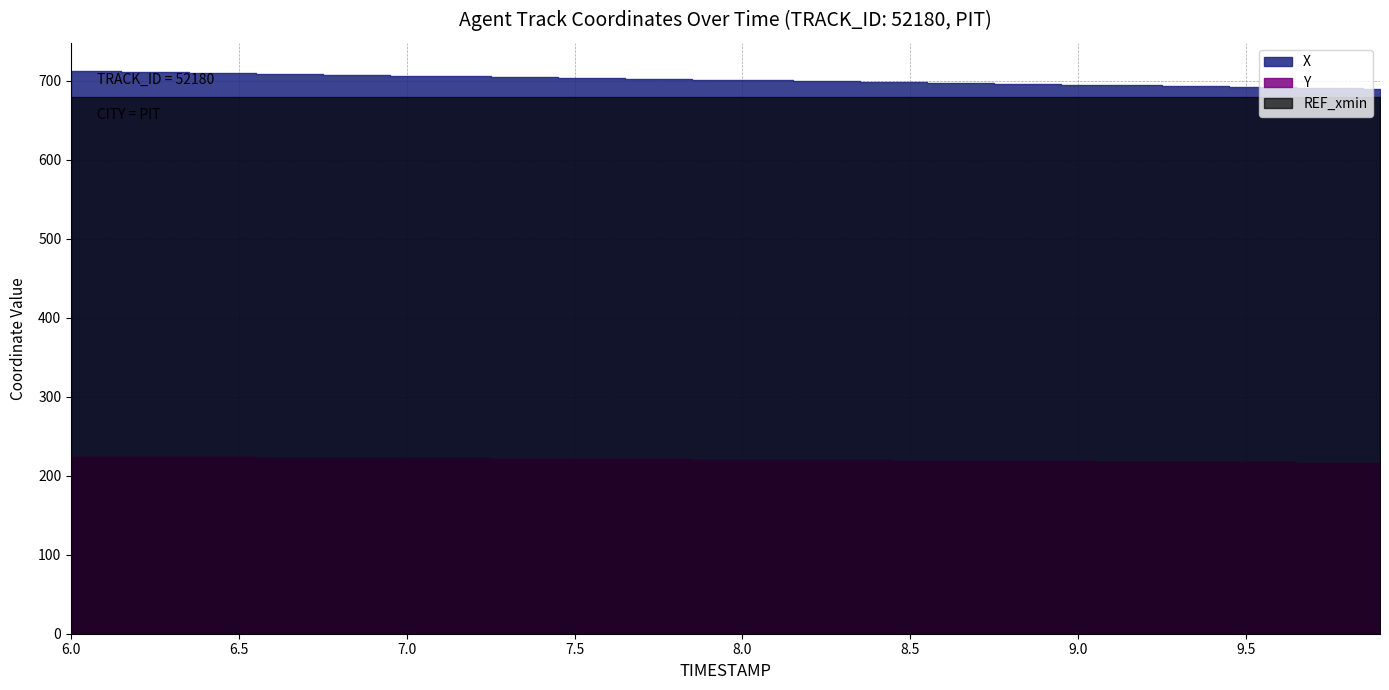

At how many categories does at least one series exceed 705?

13